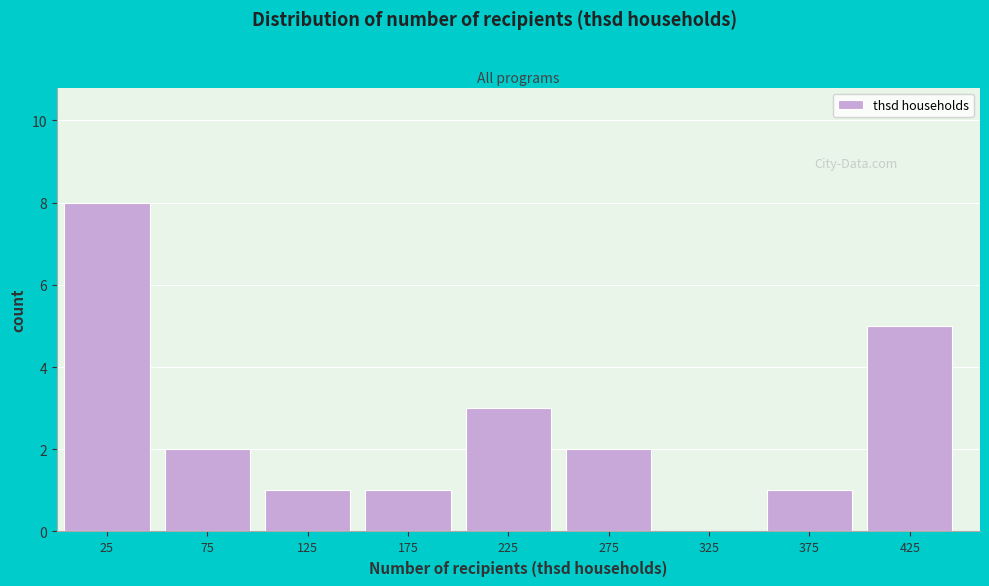

Reading left to right, transcribe this chart: for each bar, give the range it covers on the x-axis and its height. The values are not printed on the chart, so give them approximately, as read against the axis.

0 to 50: 8
50 to 100: 2
100 to 150: 1
150 to 200: 1
200 to 250: 3
250 to 300: 2
300 to 350: 0
350 to 400: 1
400 to 450: 5